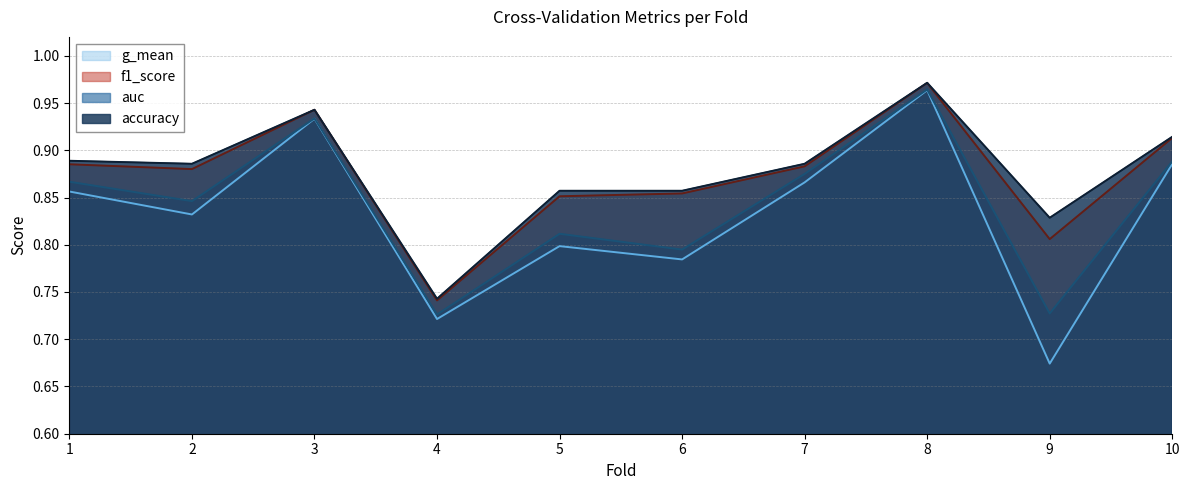

Reading right to left, what are all the values shown in this chart?

accuracy: 10=0.9	9=0.8	8=1.0	7=0.9	6=0.9	5=0.9	4=0.7	3=0.9	2=0.9	1=0.9
auc: 10=0.9	9=0.7	8=1.0	7=0.9	6=0.8	5=0.8	4=0.7	3=0.9	2=0.8	1=0.9
f1_score: 10=0.9	9=0.8	8=1.0	7=0.9	6=0.9	5=0.9	4=0.7	3=0.9	2=0.9	1=0.9
g_mean: 10=0.9	9=0.7	8=1.0	7=0.9	6=0.8	5=0.8	4=0.7	3=0.9	2=0.8	1=0.9